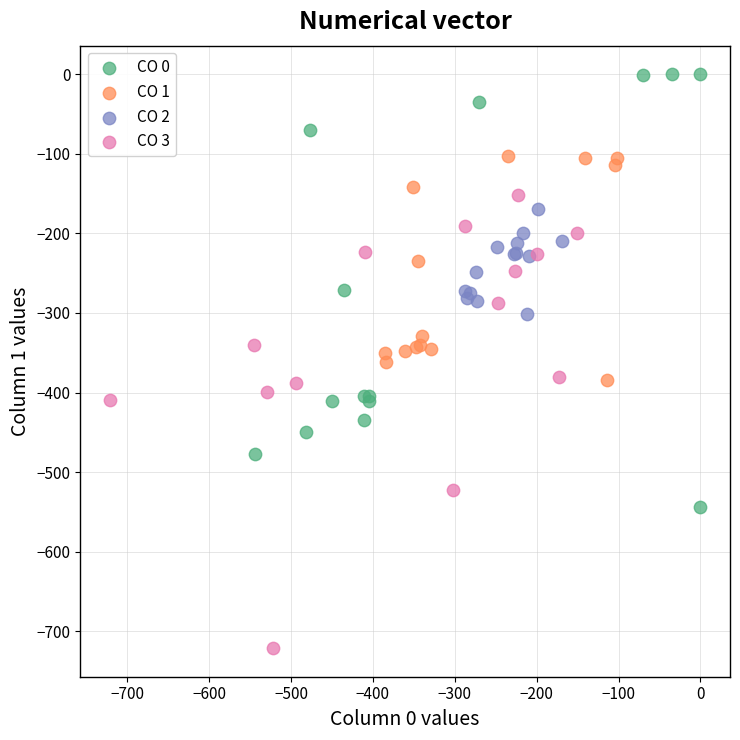

Which series reaches the minimum Y coordinate?

CO 3